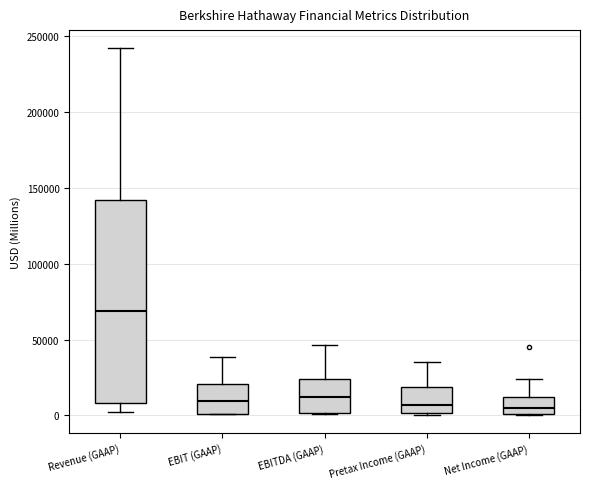

Reading left to right, transcribe this box plot: for each box, give where its median line is, the range the box spans, and where its two whiskers end, as read against the y-axis. The values are not printed on the chart, so give them approximately, as read against the axis.

Revenue (GAAP): median 70000, box 10000 to 140000, whiskers 0 to 240000
EBIT (GAAP): median 10000, box 0 to 20000, whiskers 0 to 40000
EBITDA (GAAP): median 10000, box 0 to 25000, whiskers 0 to 45000
Pretax Income (GAAP): median 5000, box 0 to 20000, whiskers 0 to 35000
Net Income (GAAP): median 5000, box 0 to 10000, whiskers 0 to 25000